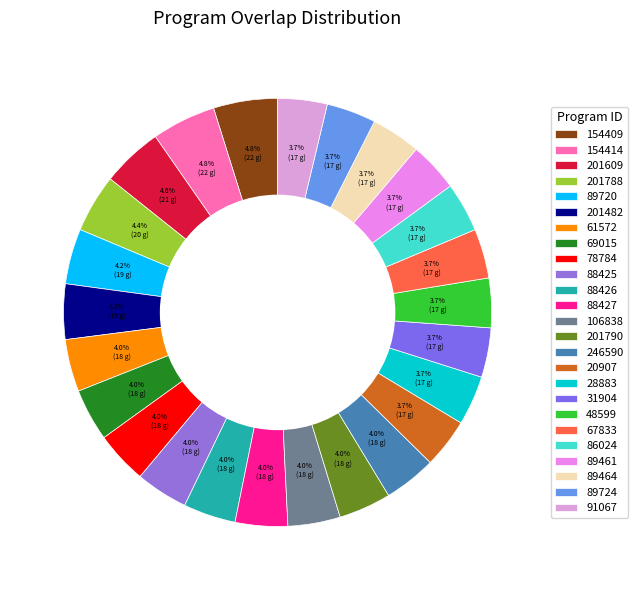

True or false: 78784 accounts for 4% of the total.

True